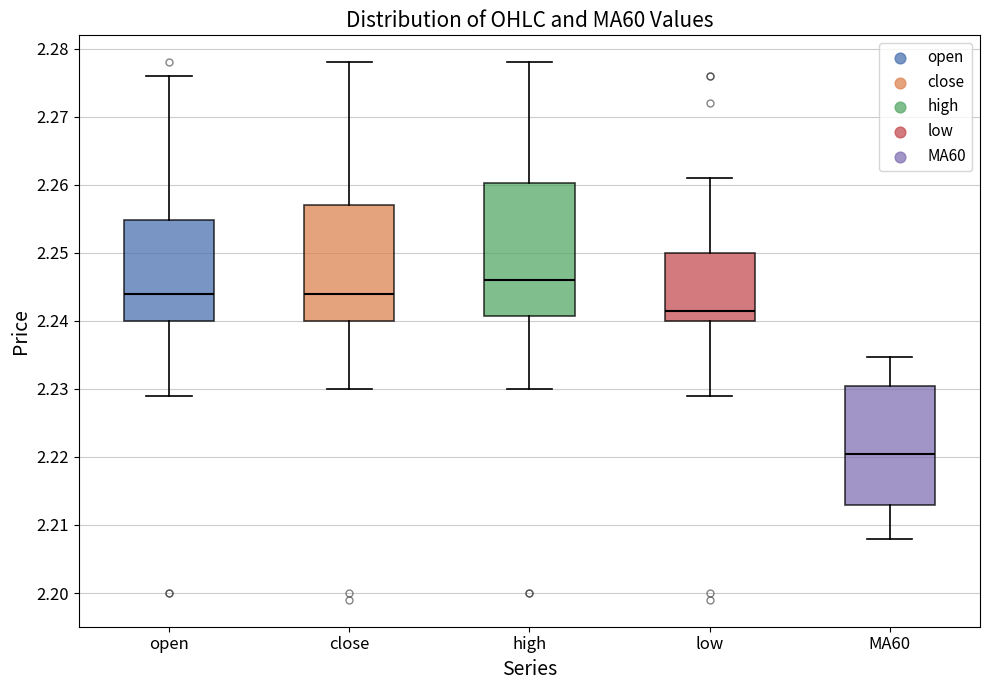

Which box's median line is the lowest?

MA60